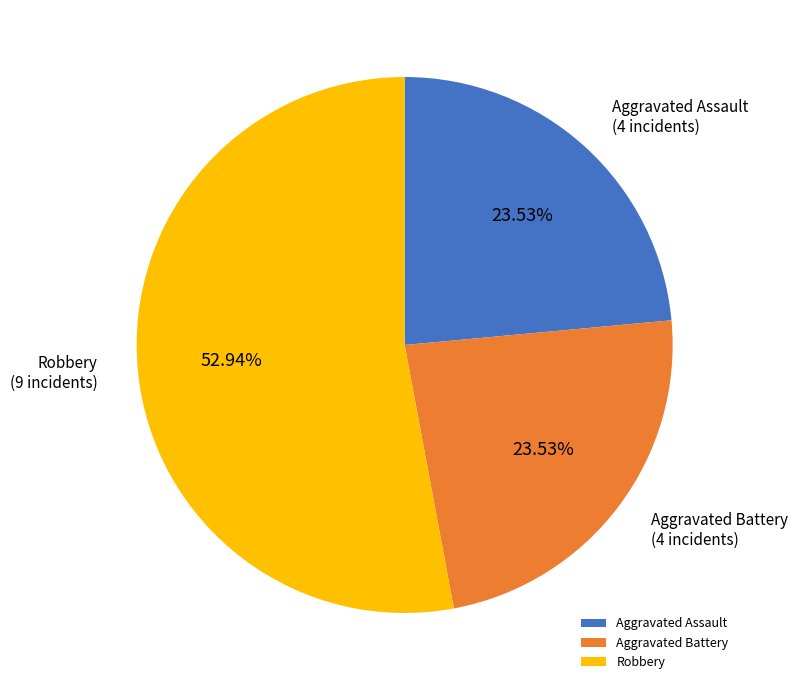

How many slices are in this pie chart?

3